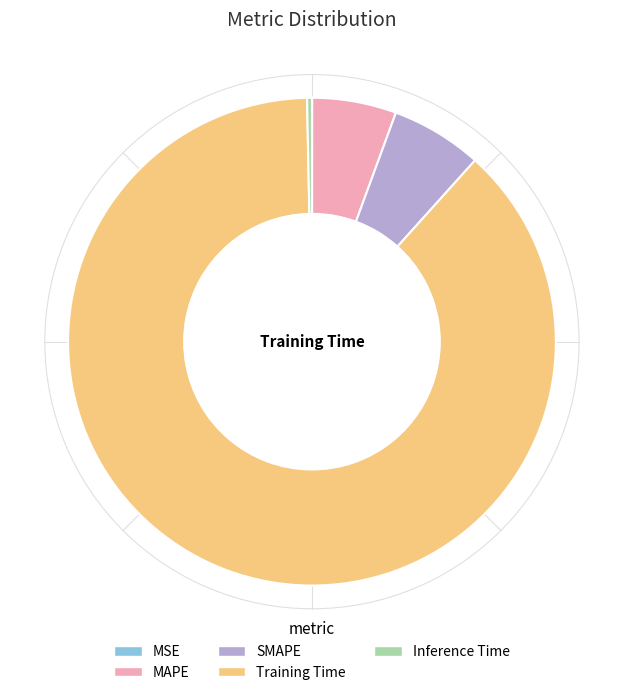

What is the largest slice in the pie chart?

Training Time